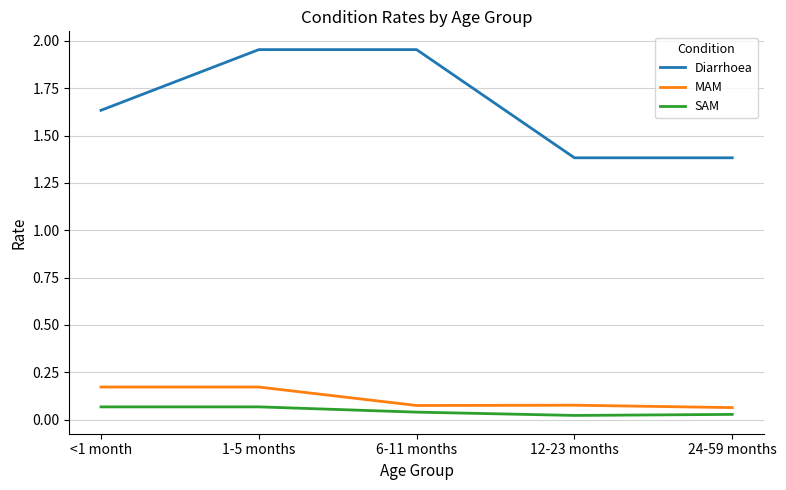

Which series has the widest spread of values?

Diarrhoea